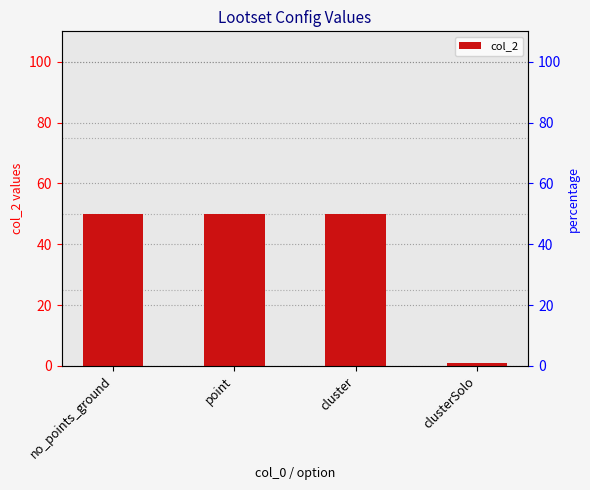

Which label corresponds to the largest value in the chart?

no_points_ground